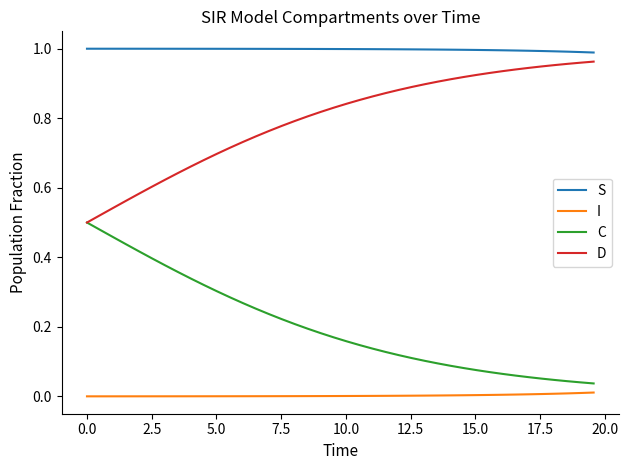

True or false: C and I intersect in this chart.

False